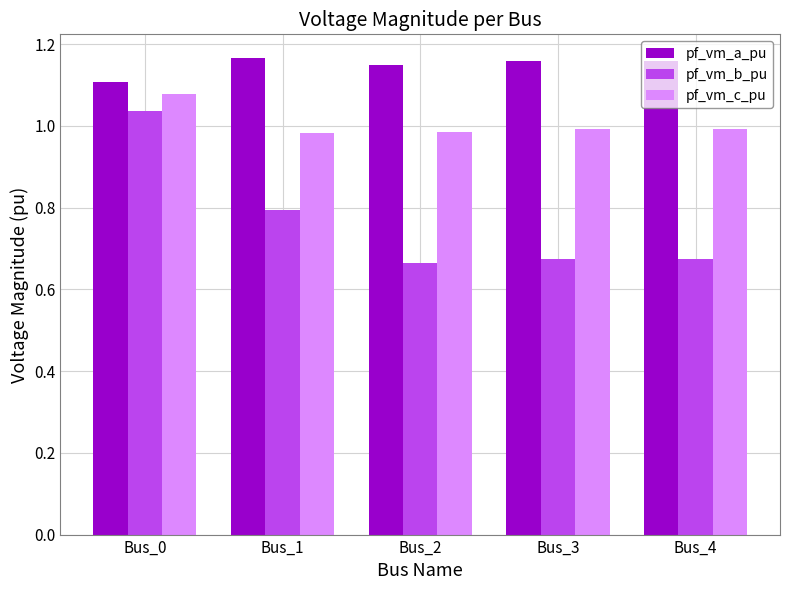

What are all the series names shown in the legend?

pf_vm_a_pu, pf_vm_b_pu, pf_vm_c_pu